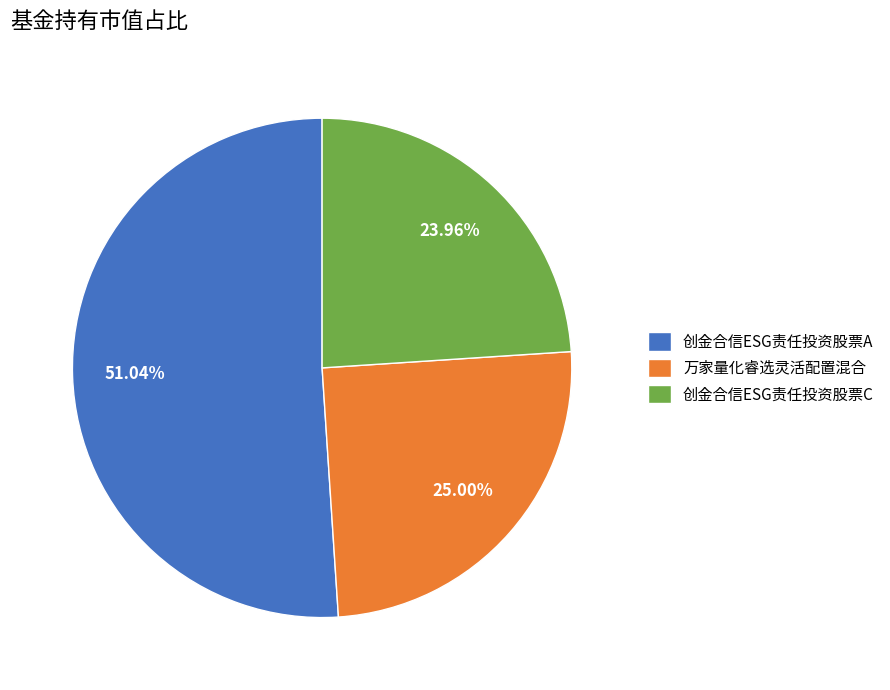

To the nearest percent, what portion does 创金合信ESG责任投资股票C represent?

24%